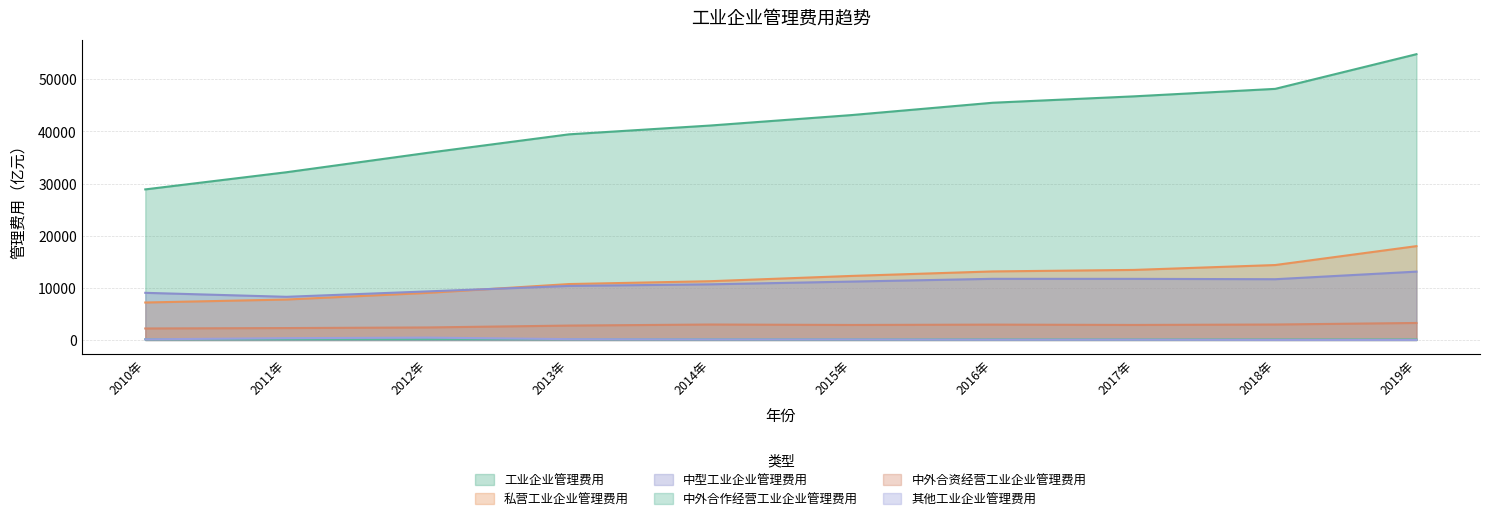

What is the average value of the 中型工业企业管理费用 series?

10703.4